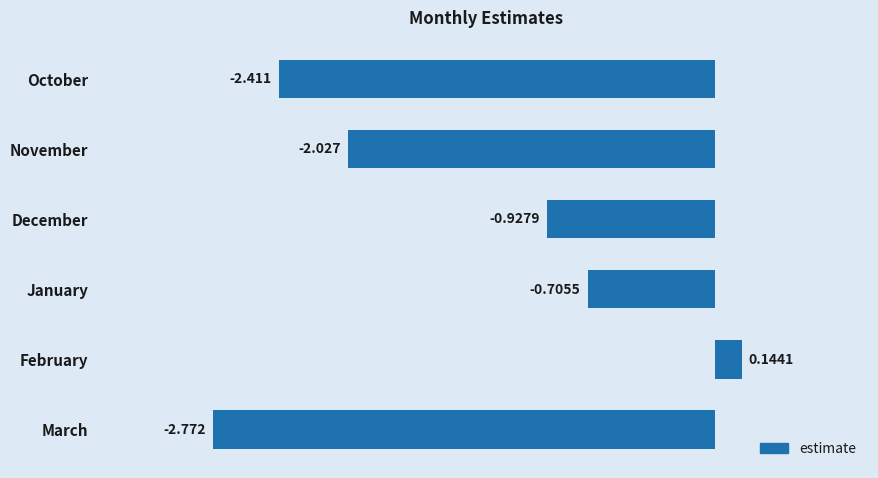

Between January and March, which is larger?

January